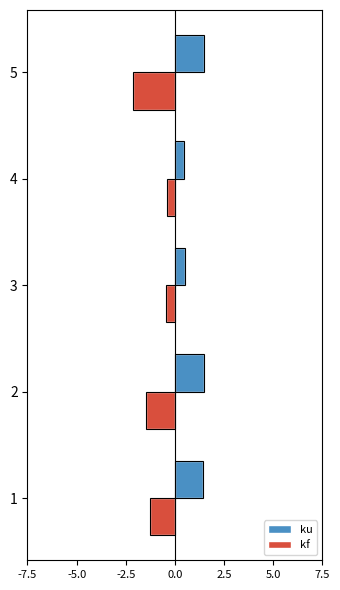

What are all the series names shown in the legend?

ku, kf